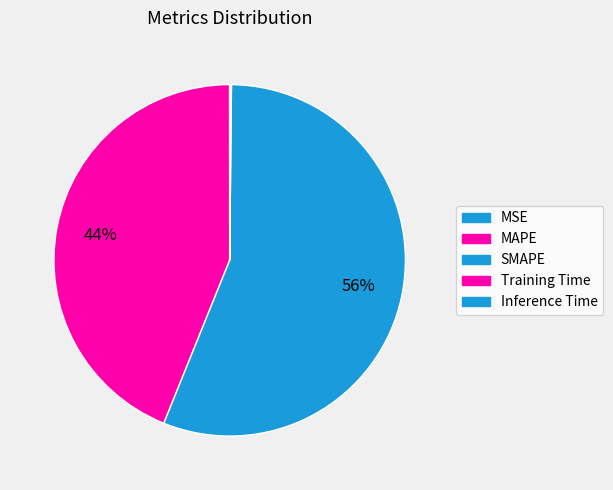

Between SMAPE and MSE, which is larger?

SMAPE